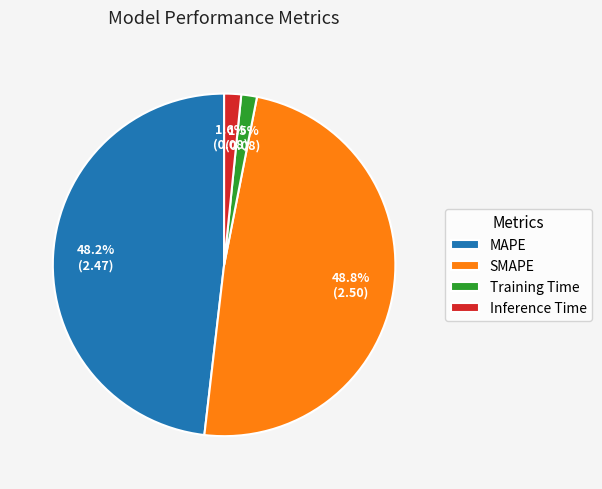

What is the total percentage of Inference Time and Training Time?

3.1%